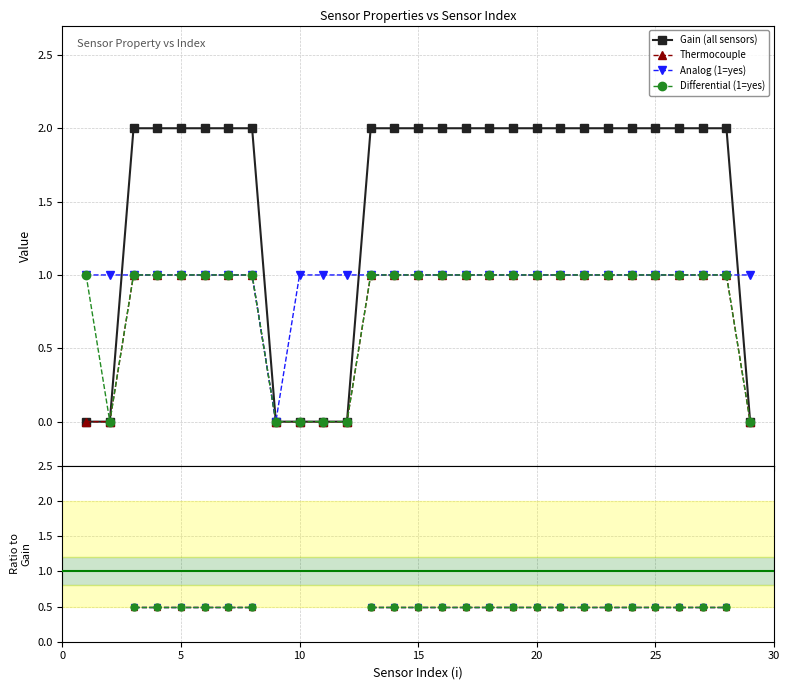

What are all the series names shown in the legend?

Gain (all sensors), Thermocouple, Analog (1=yes), Differential (1=yes)